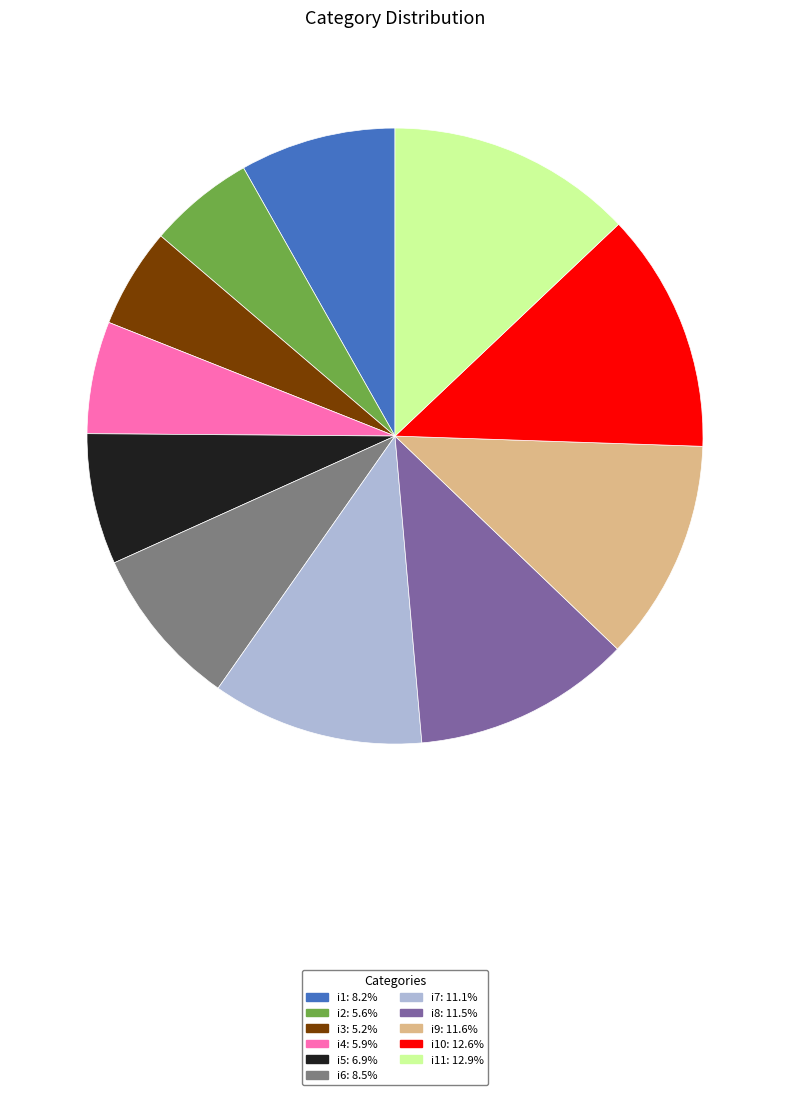

Is there a majority slice in this chart?

No